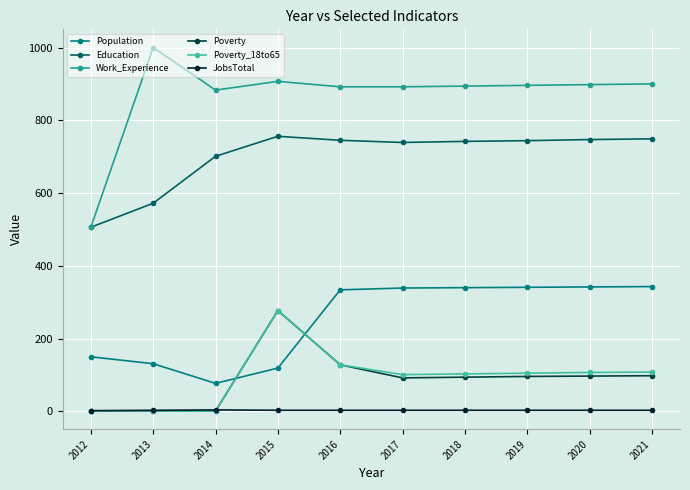

The Education series shows 1011 at 2019. True or false?

False